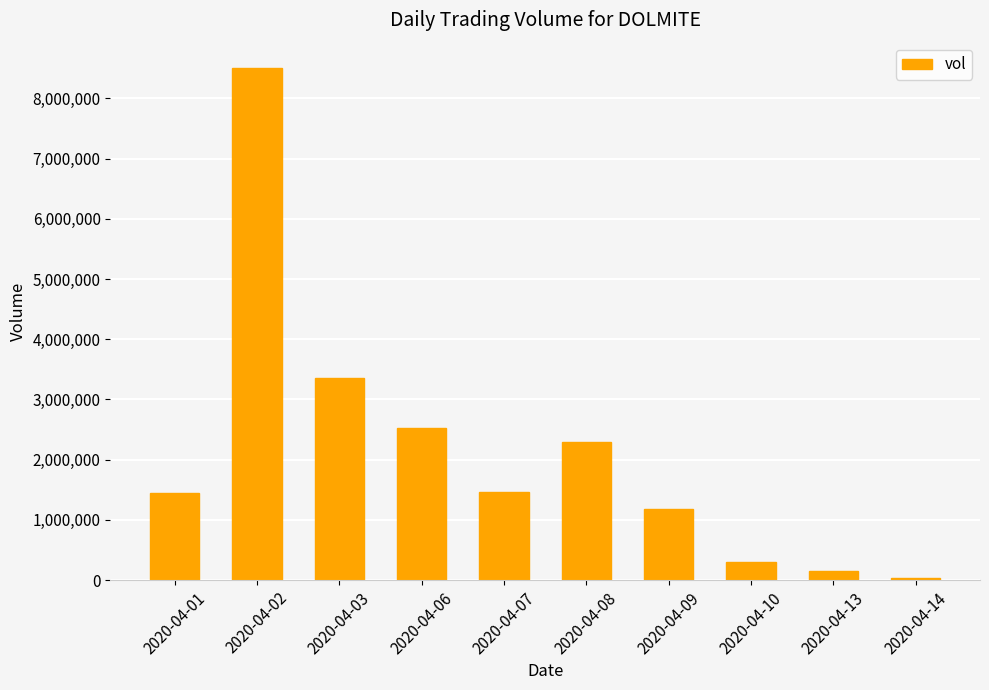

How many distinct data groups are displayed?

1